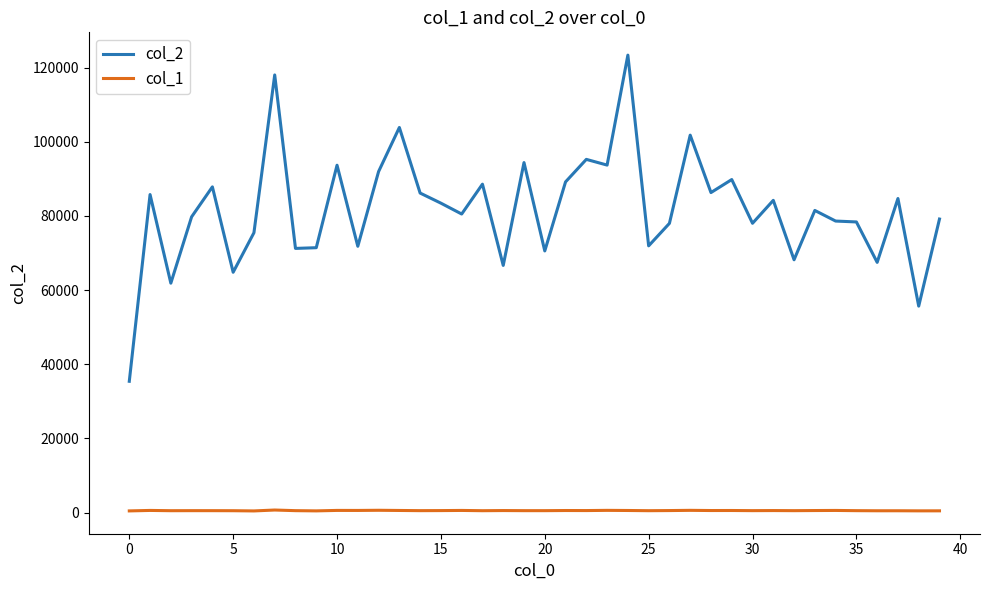

True or false: col_1 and col_2 intersect in this chart.

False